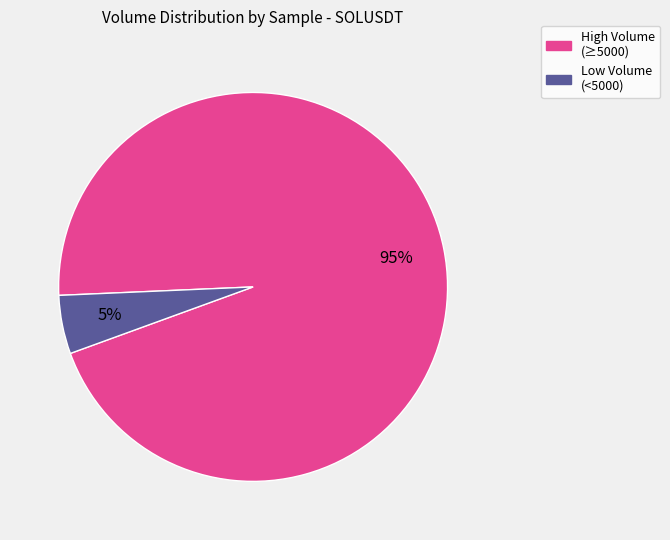

Does any single category account for the majority?

Yes